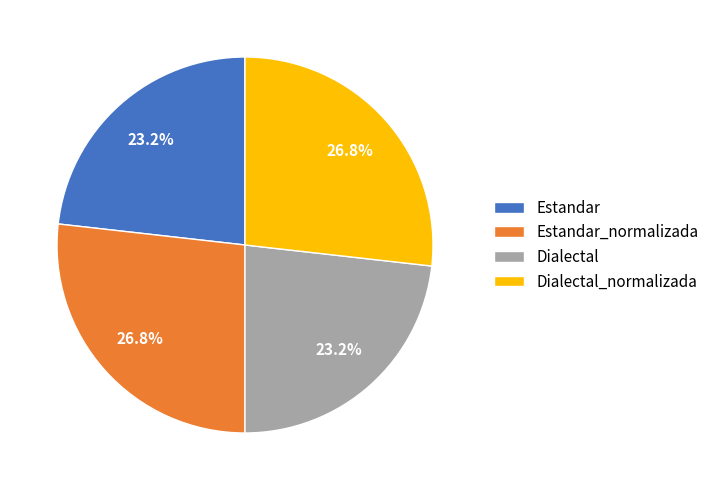

How many segments does this pie chart have?

4